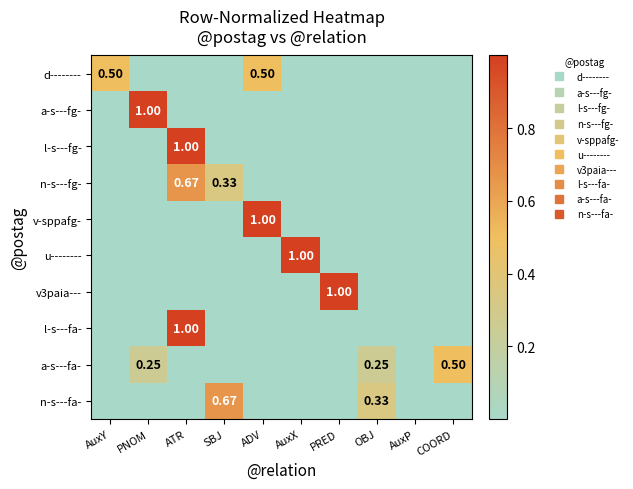

Is it true that v3paia--- equals 0.0 at AuxY?

True